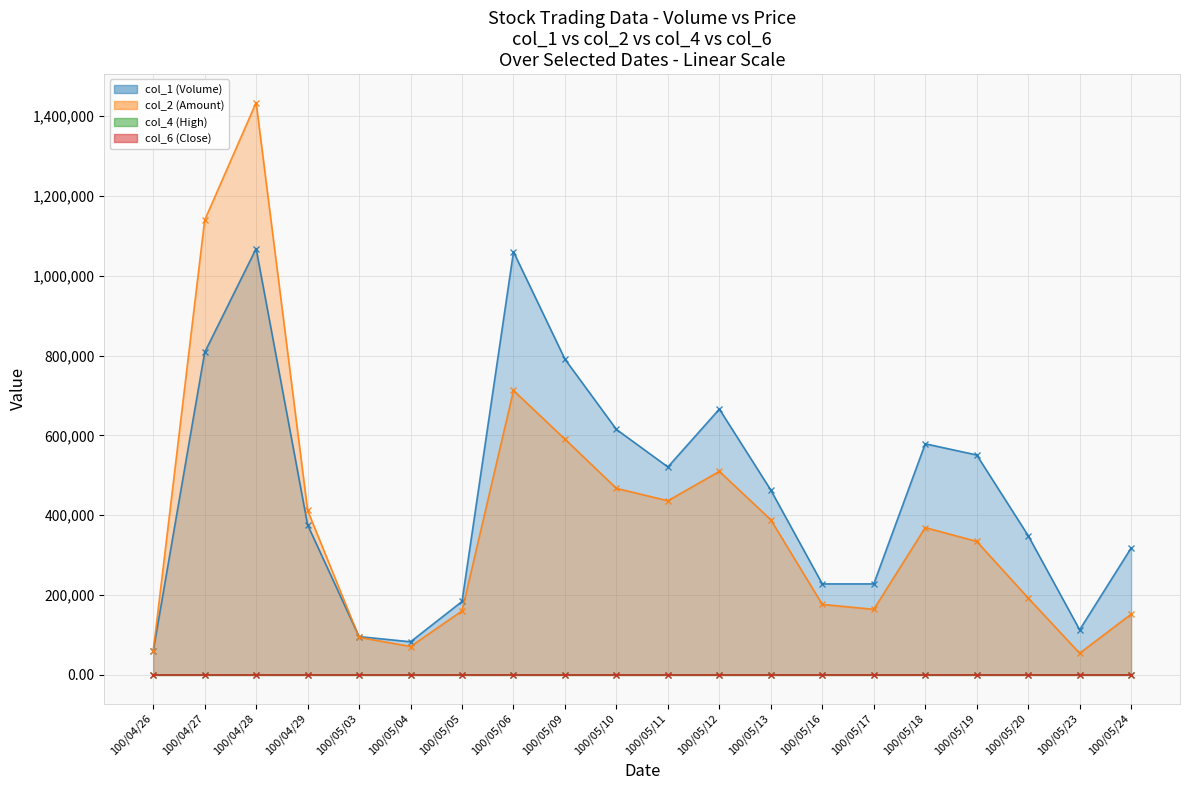

Which series has the widest spread of values?

col_2 (Amount)